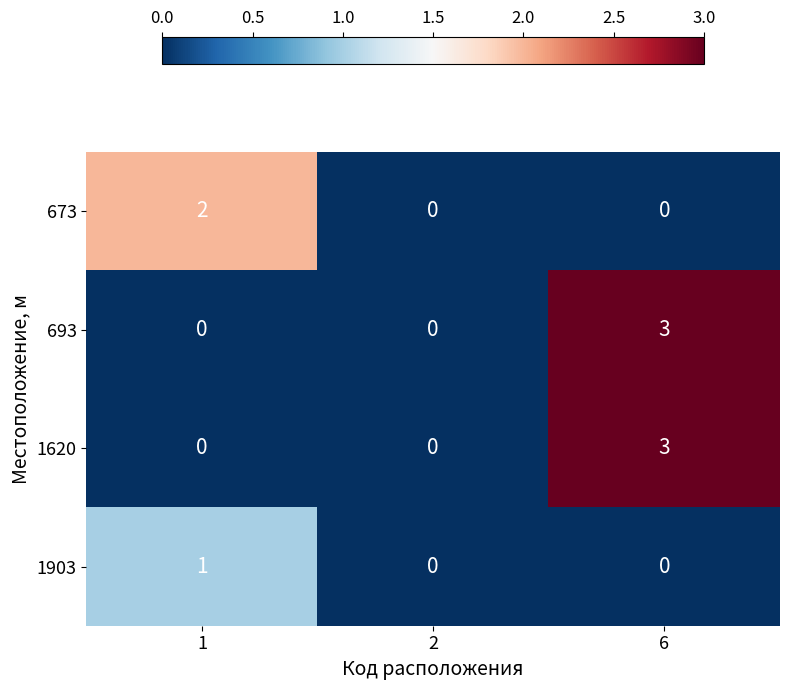

What value does the 1620 series have at 6?

3